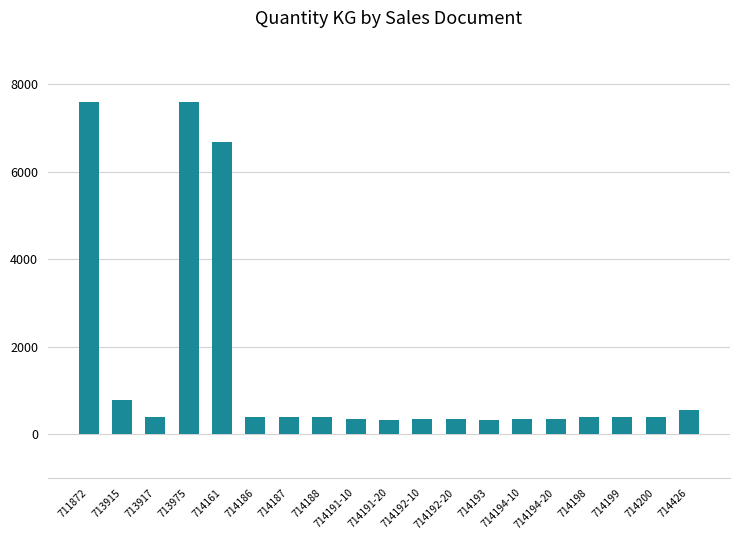

What is the sum of the values at 714187 and 713975?

7984